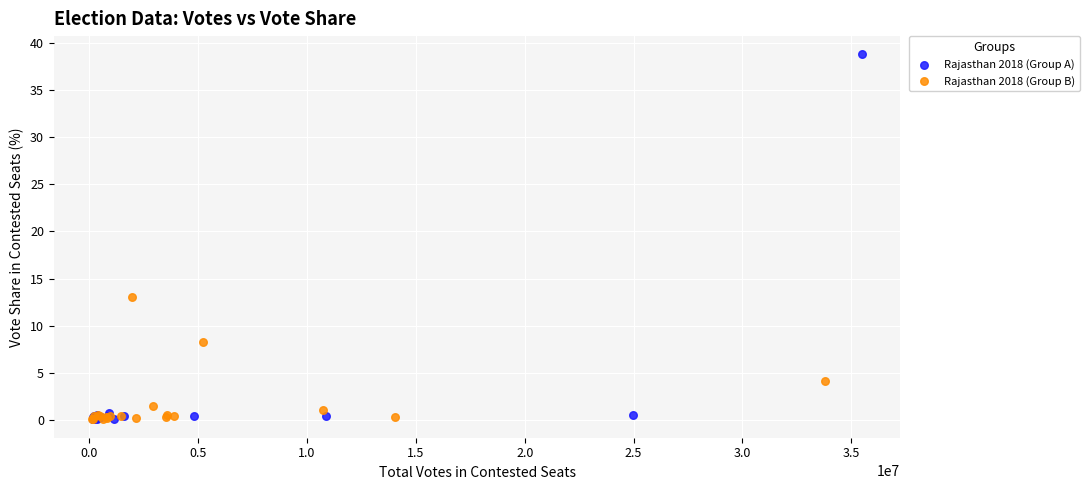

Which series has the largest Y range (max minus min)?

Rajasthan 2018 (Group A)